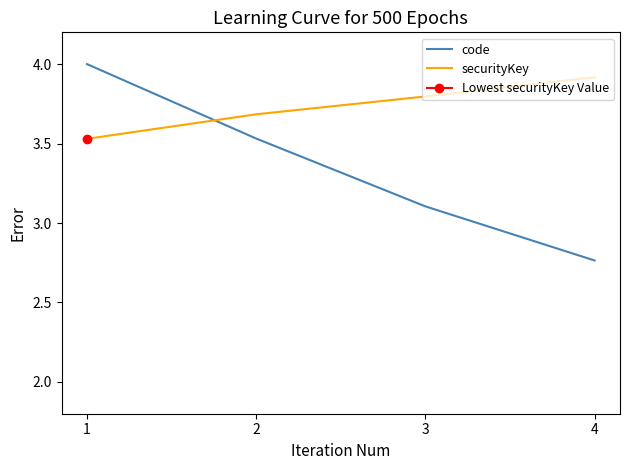

What is the sum of the code values at 1 and 3?

7.1